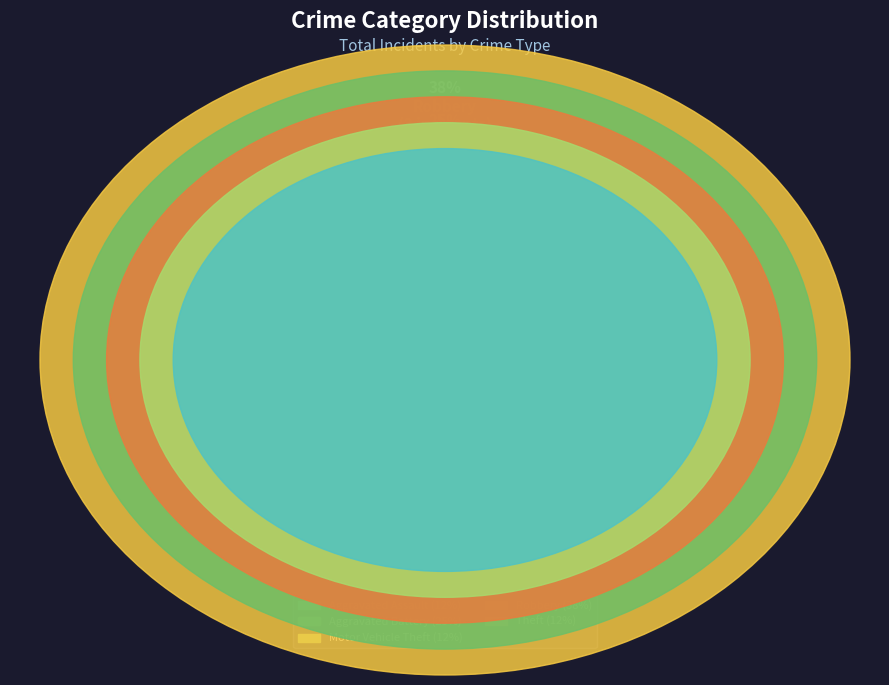

True or false: Motor Vehicle Theft accounts for 23% of the total.

False